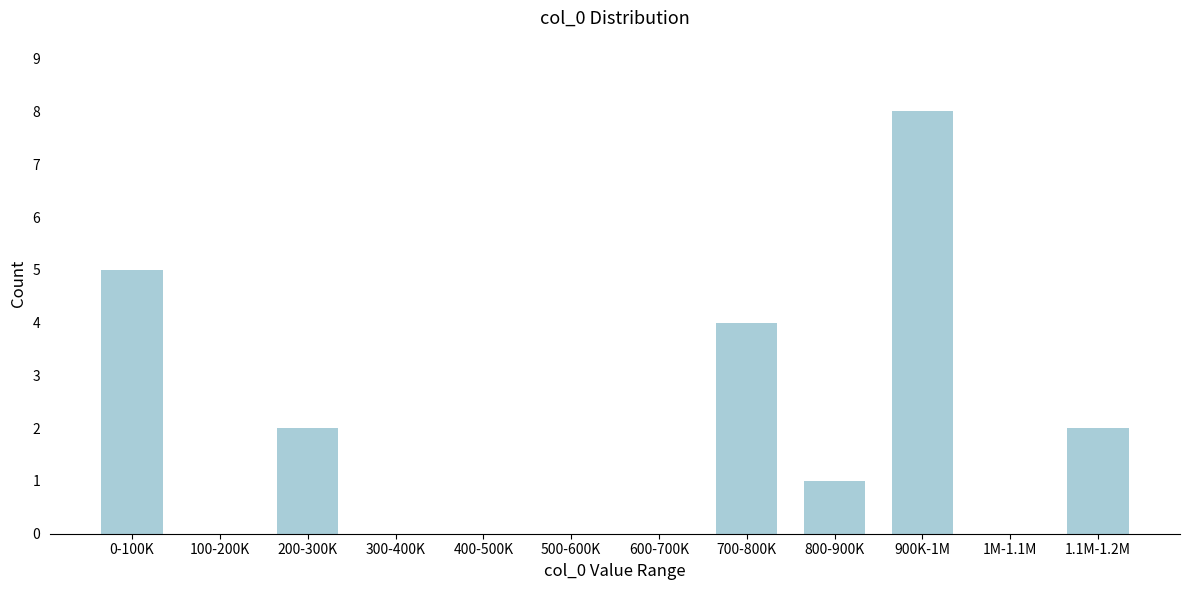

Reading left to right, transcribe all the data shown in this chart.

0-100K=5	100-200K=0	200-300K=2	300-400K=0	400-500K=0	500-600K=0	600-700K=0	700-800K=4	800-900K=1	900K-1M=8	1M-1.1M=0	1.1M-1.2M=2